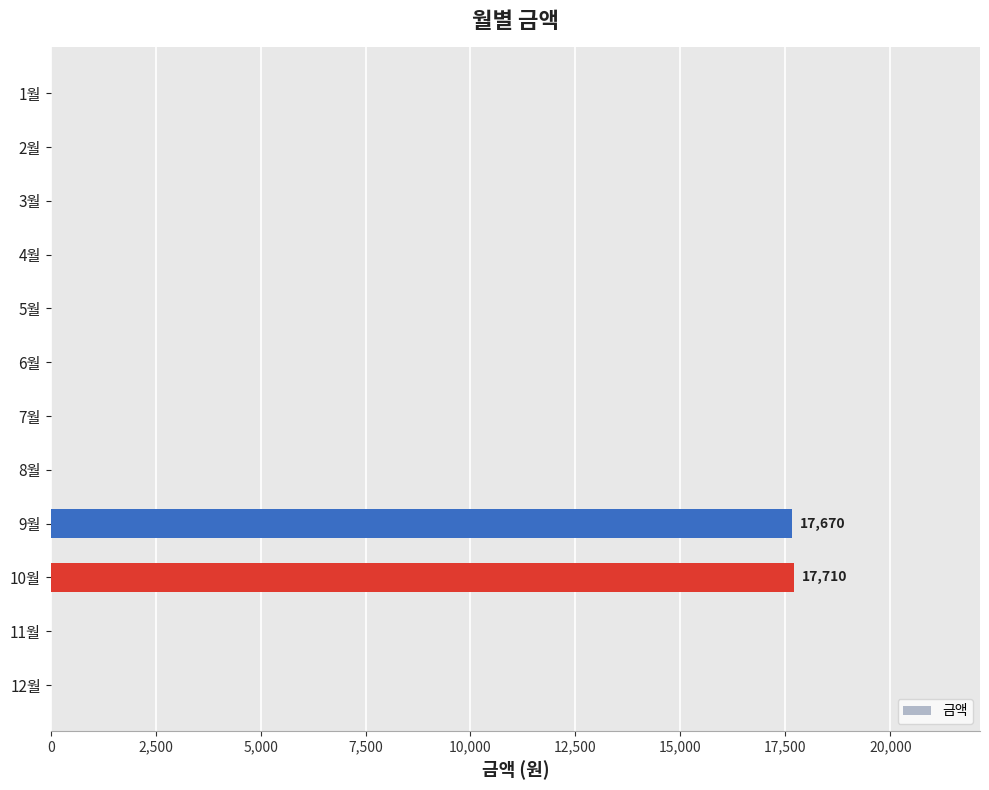

Is it true that the value at 3월 is 7269?

False